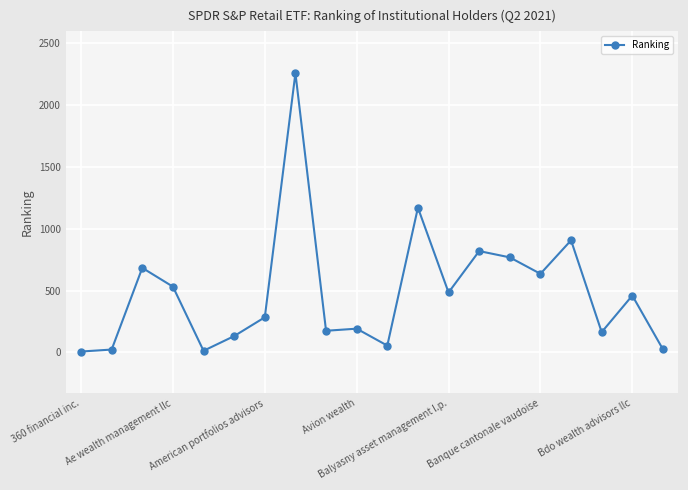

What is the sum of all values?

9794